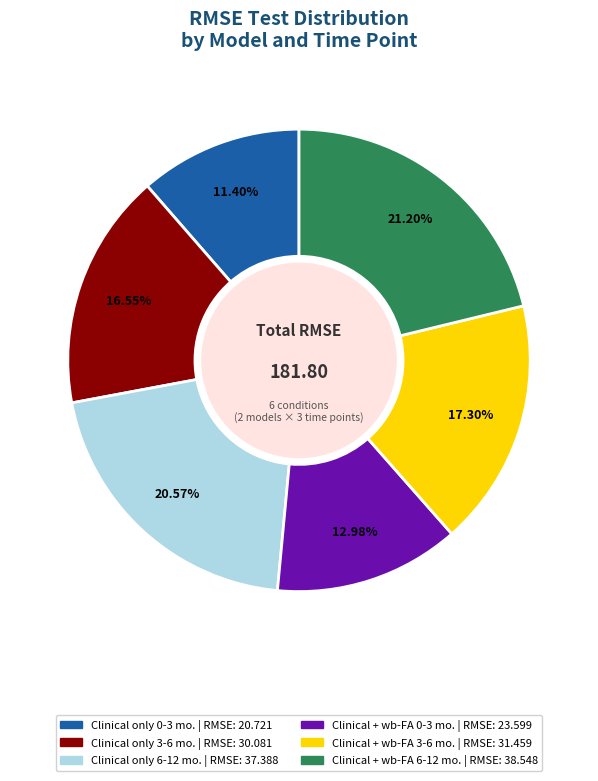

Do Clinical + wb-FA 6-12 mo. and Clinical only 6-12 mo. together represent more than half of the pie?

No